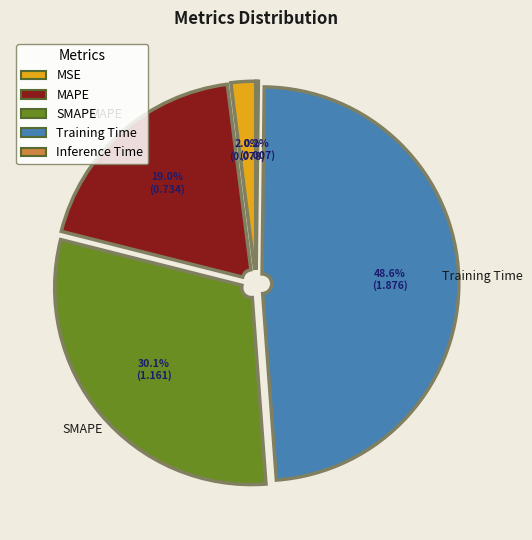

Between MAPE and MSE, which is larger?

MAPE